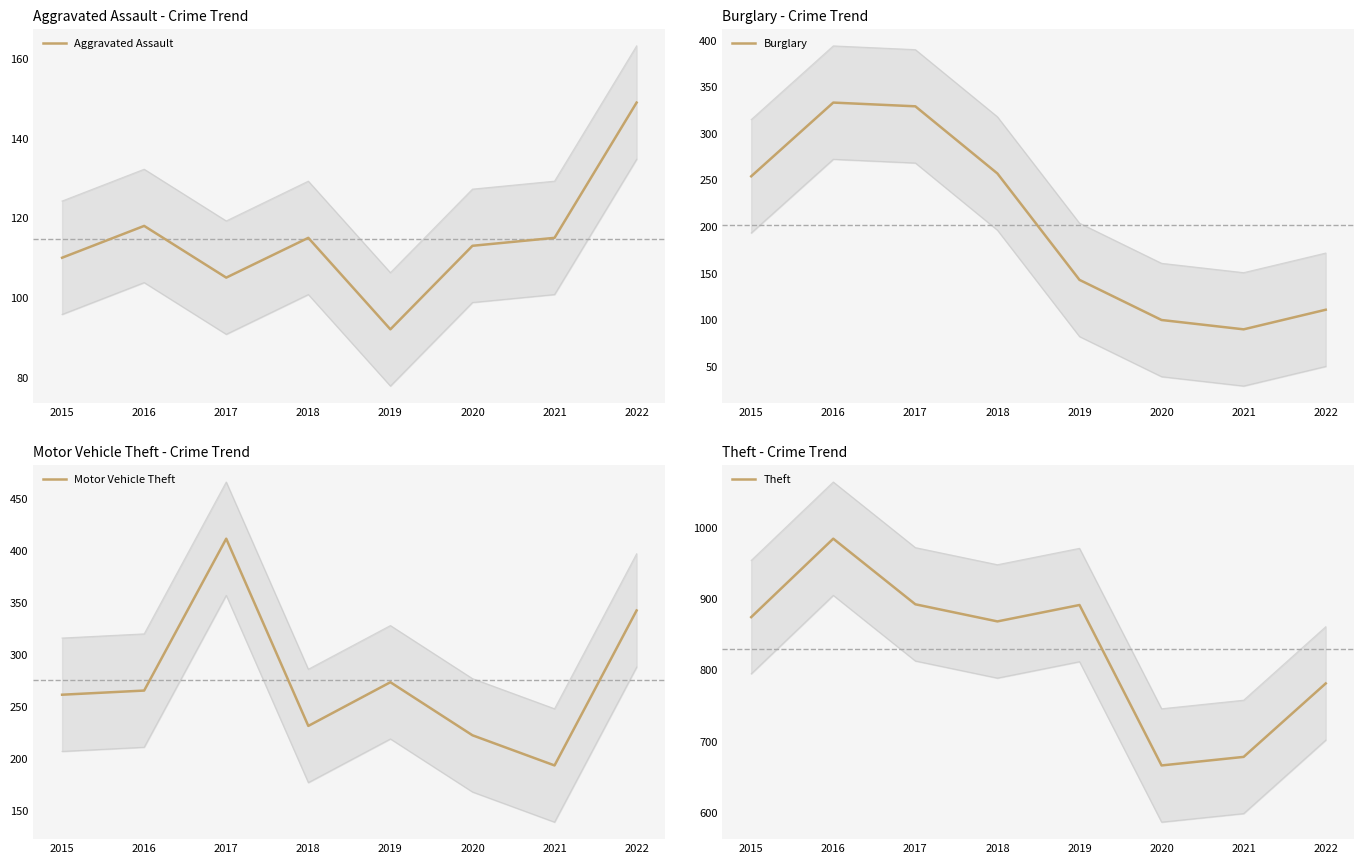

True or false: Burglary and Aggravated Assault intersect in this chart.

True